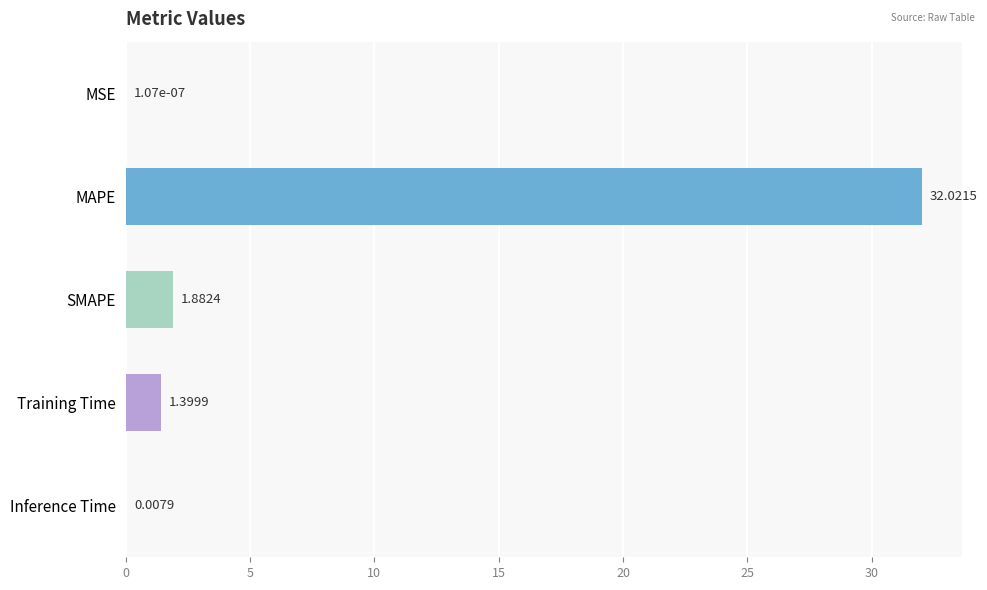

Which category has the highest value across all series?

MAPE